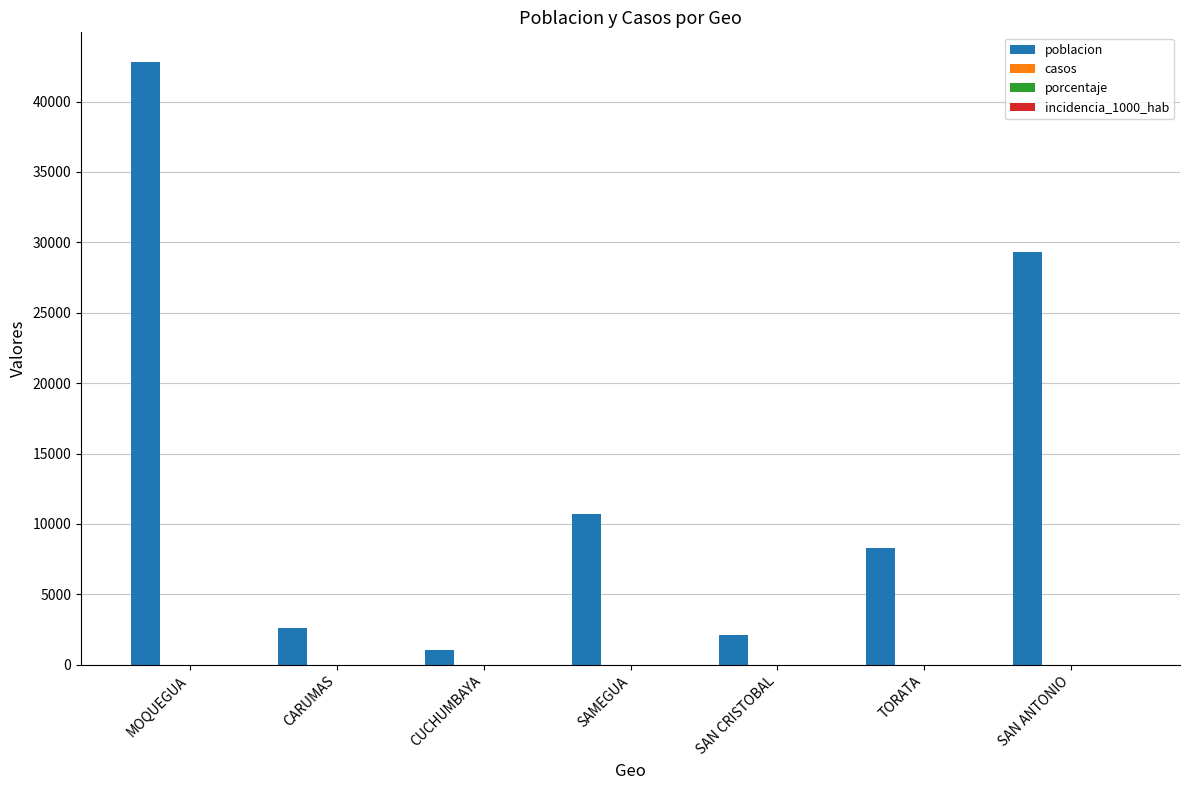

How many bars are there in total?

7